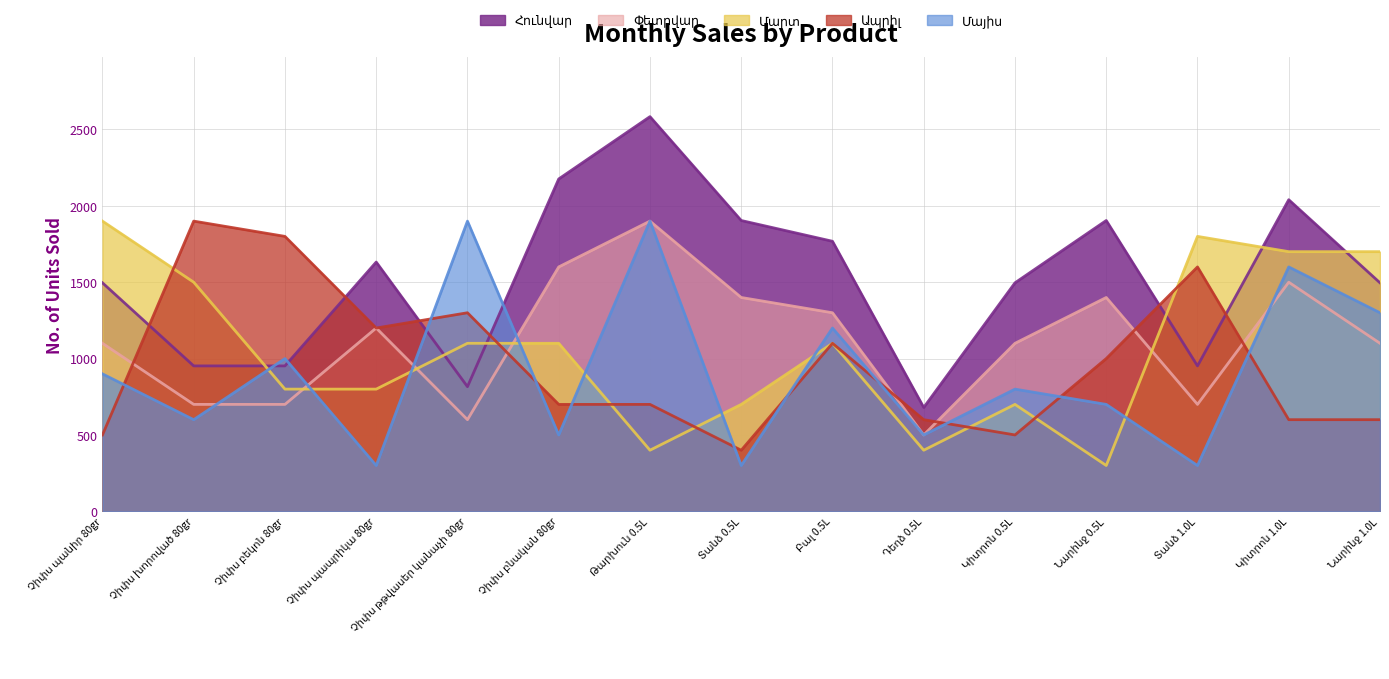

Which label corresponds to the smallest value in the chart?

Նարինջ 0.5L